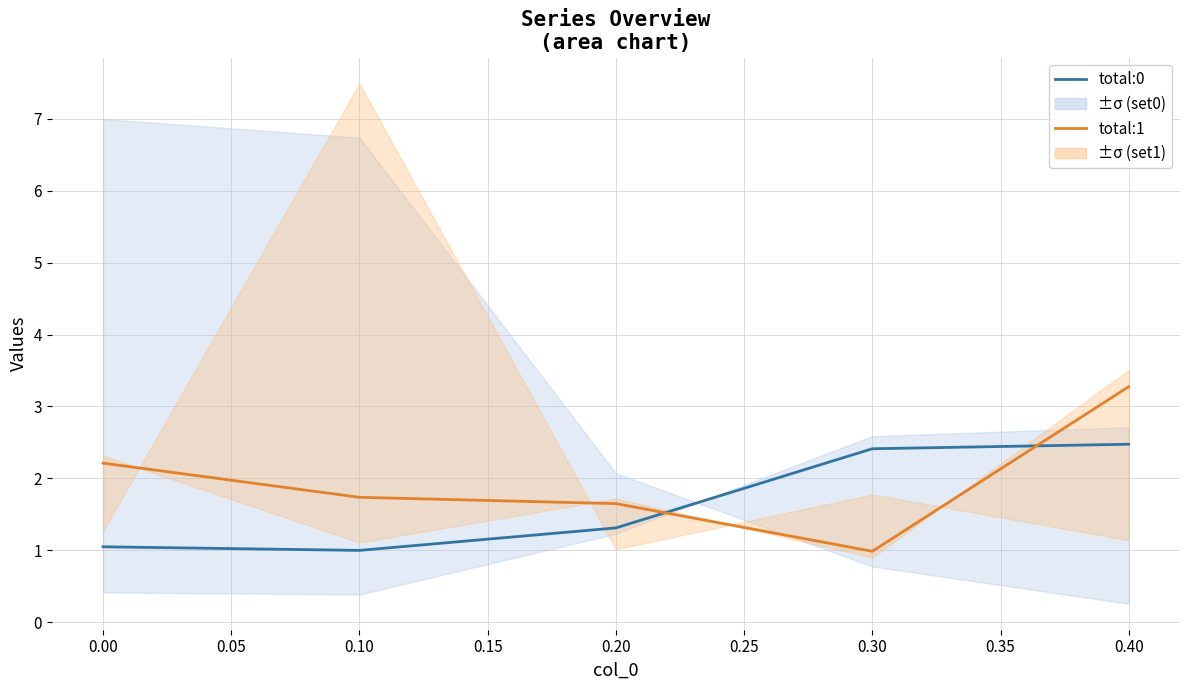

Does the chart display data point markers on the line(s)?

No